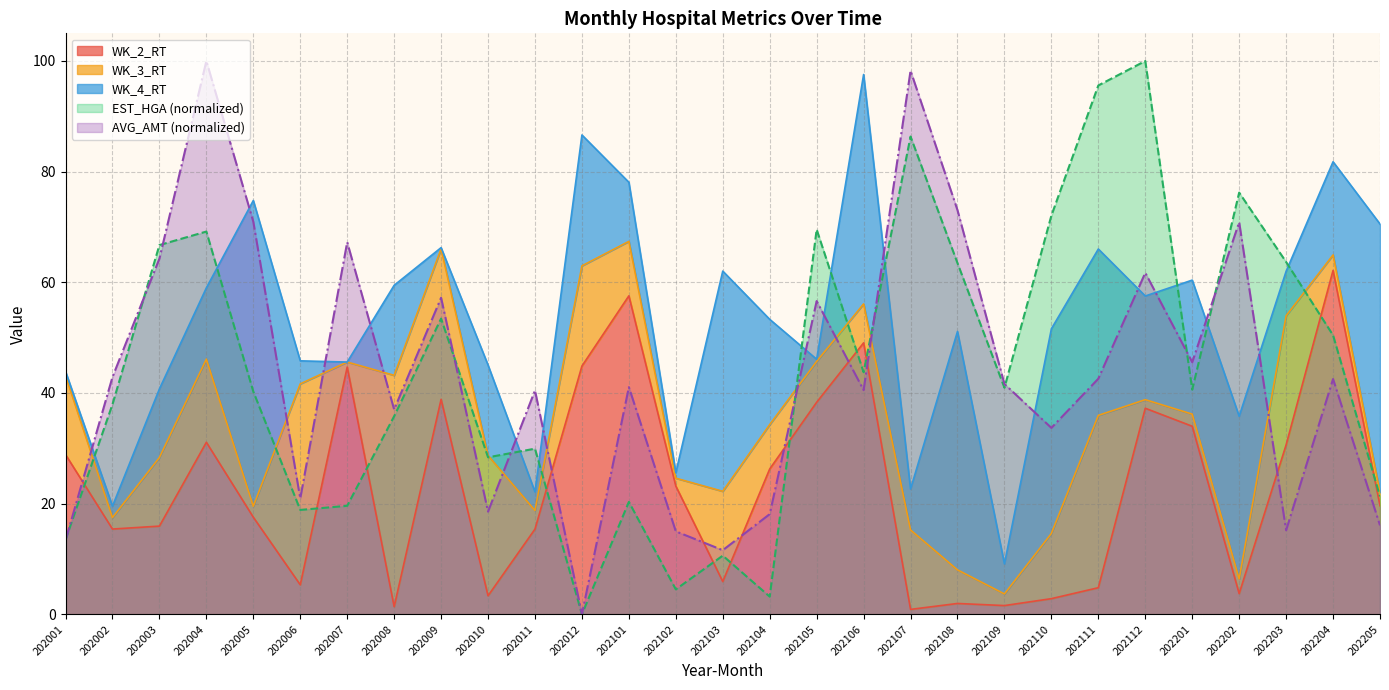

At which label does EST_HGA reach its peak?

202112